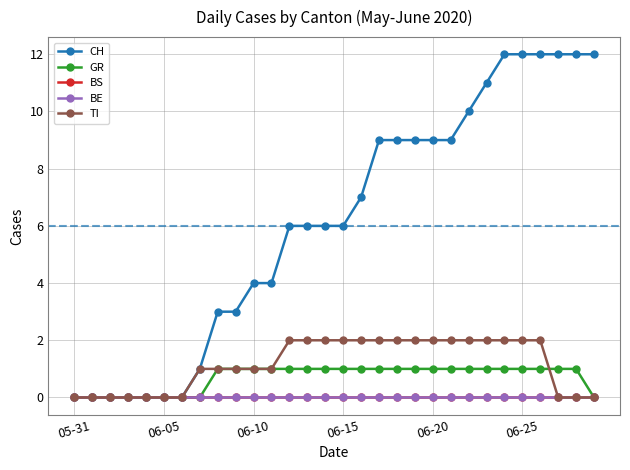

At how many categories does at least one series exceed 1?

22